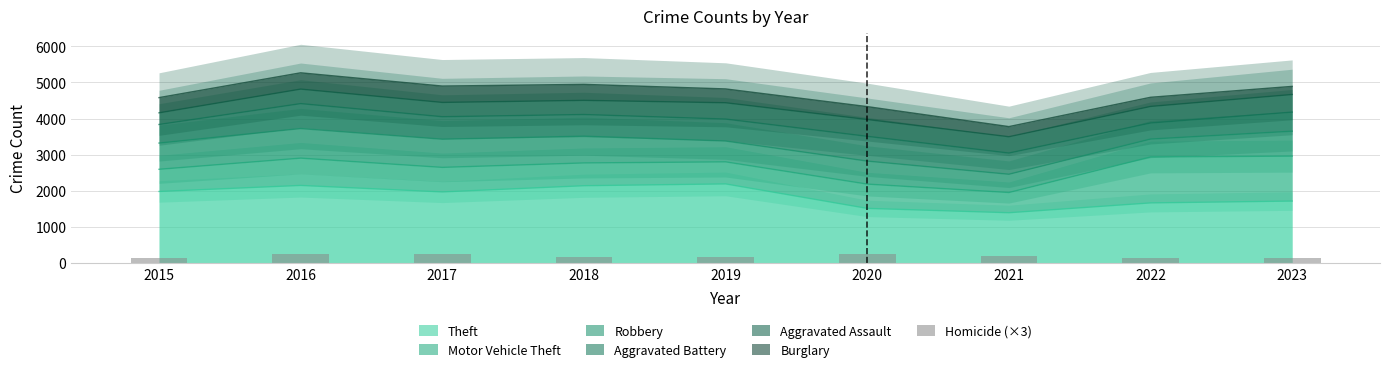

List the labels in order of value, smallest first.

2023, 2022, 2015, 2019, 2018, 2021, 2020, 2017, 2016